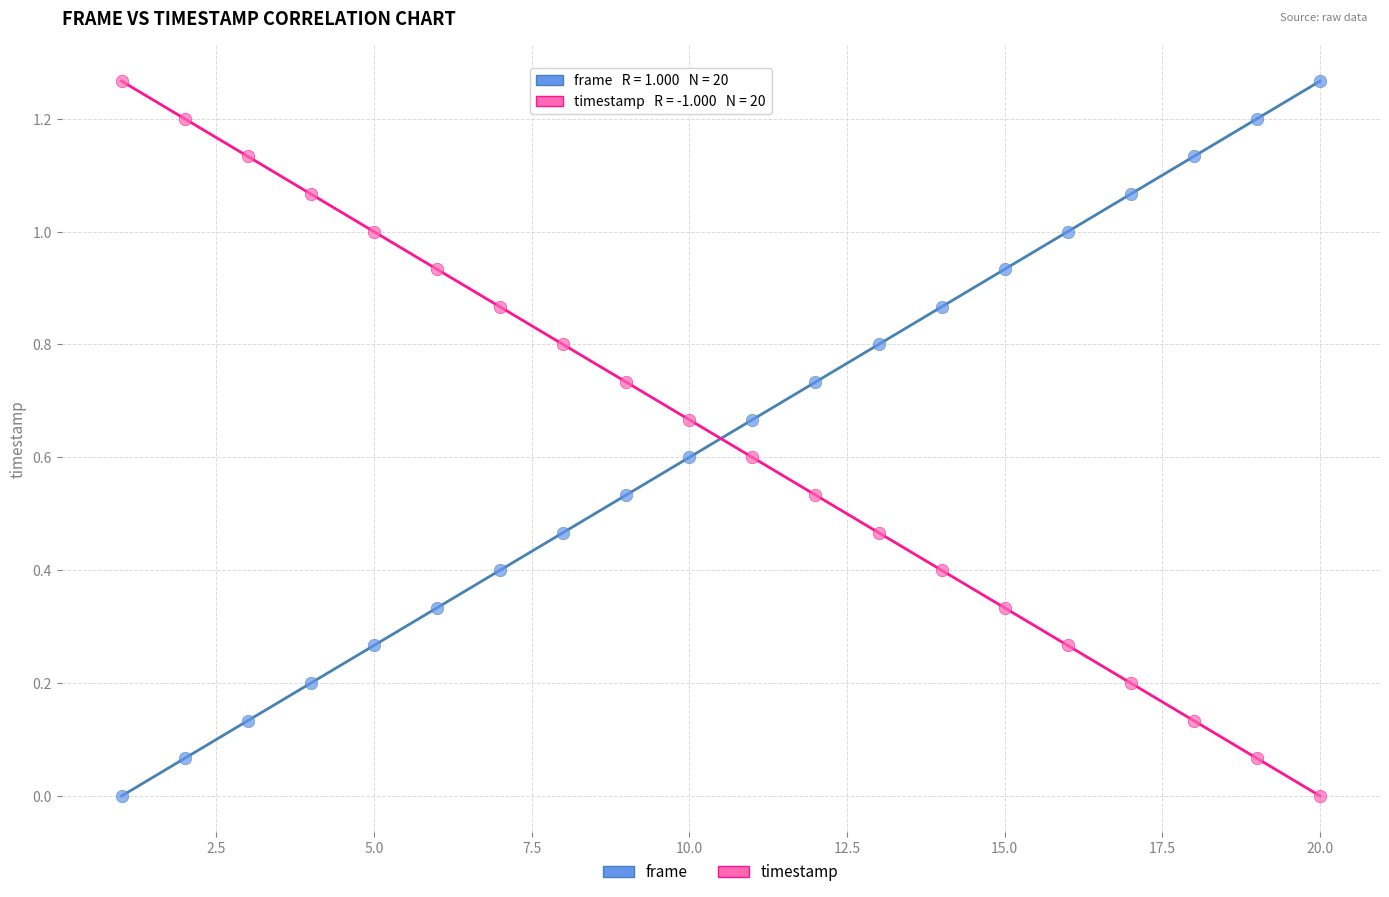

What is the X range (max minus min) for the scatter plot?

19.0